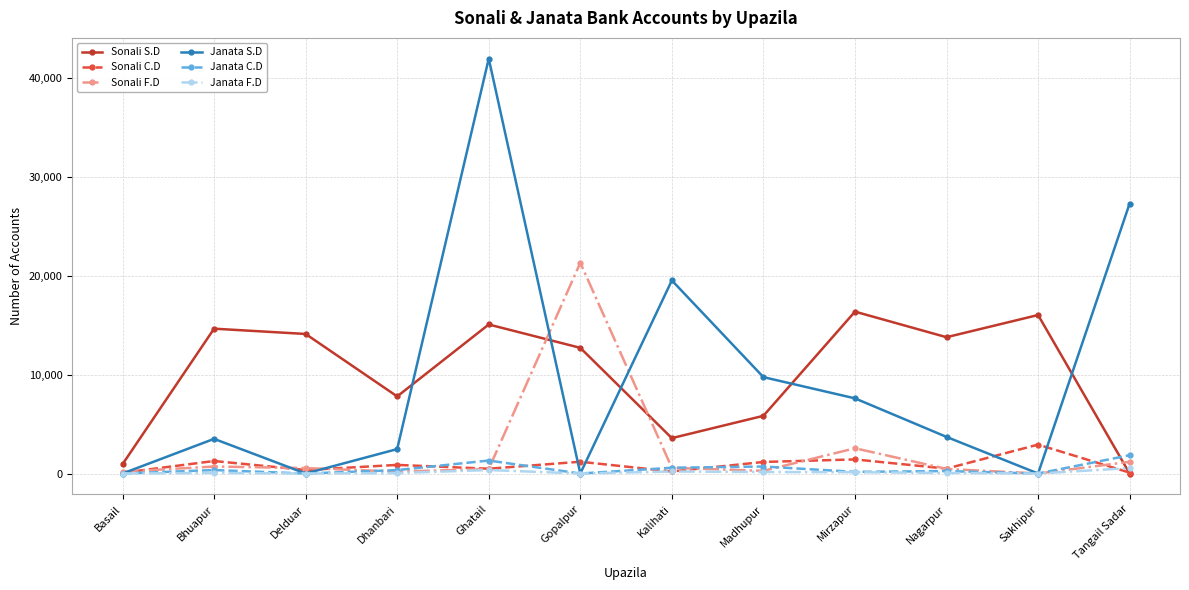

At which category is the sum across all series the highest?

Ghatail